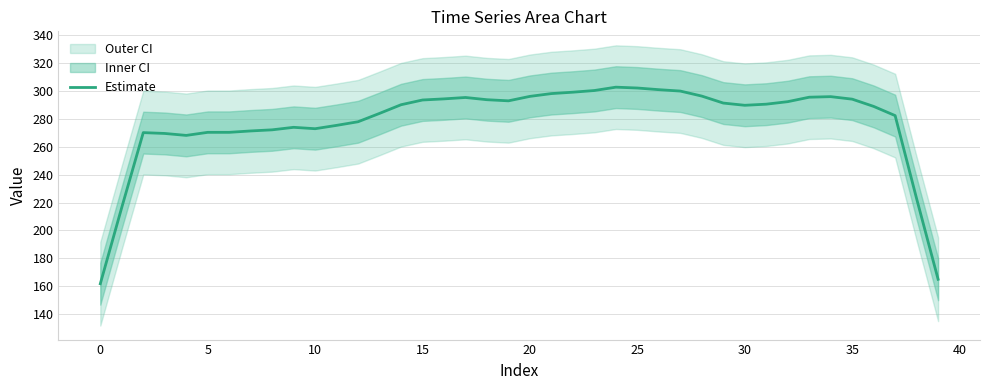

True or false: Estimate has a value of 132.3 at 35.

False